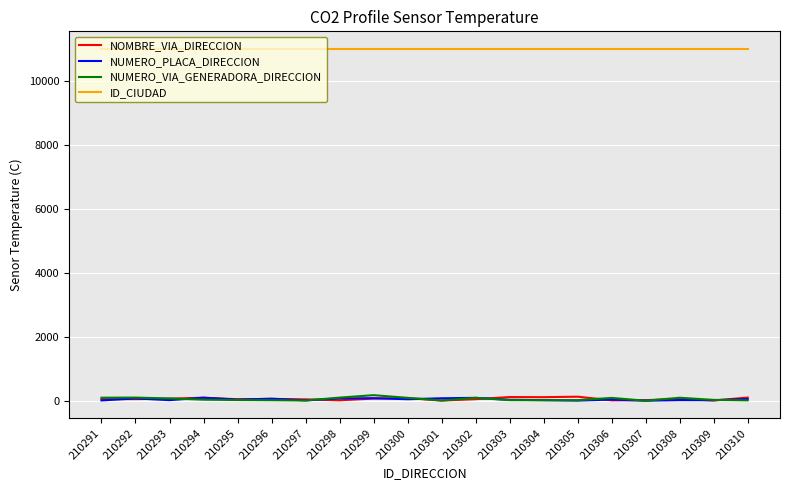

True or false: NUMERO_PLACA_DIRECCION and ID_CIUDAD intersect in this chart.

False